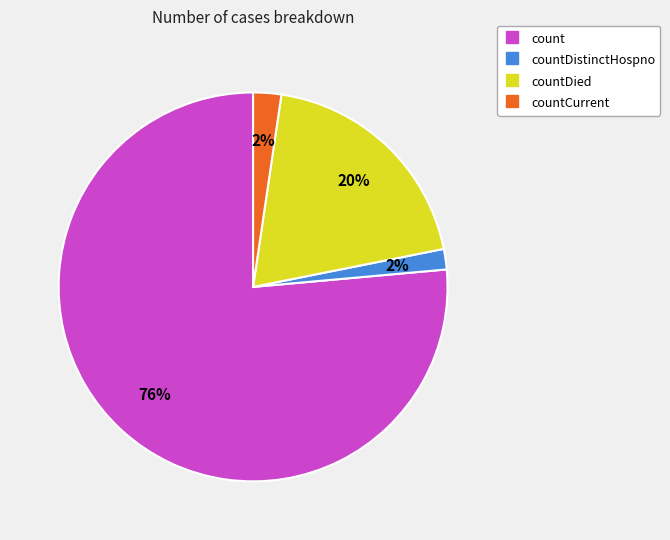

How many segments does this pie chart have?

4